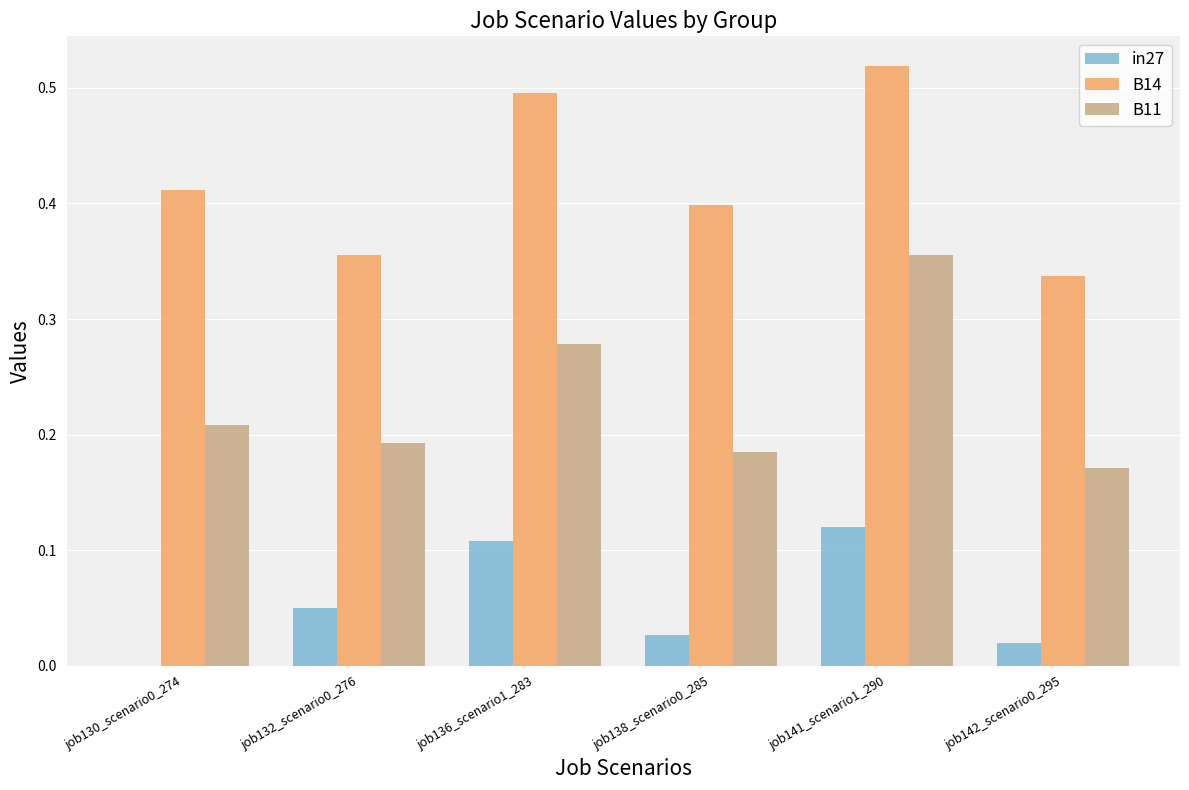

The B14 series shows 0.5 at job141_scenario1_290. True or false?

True